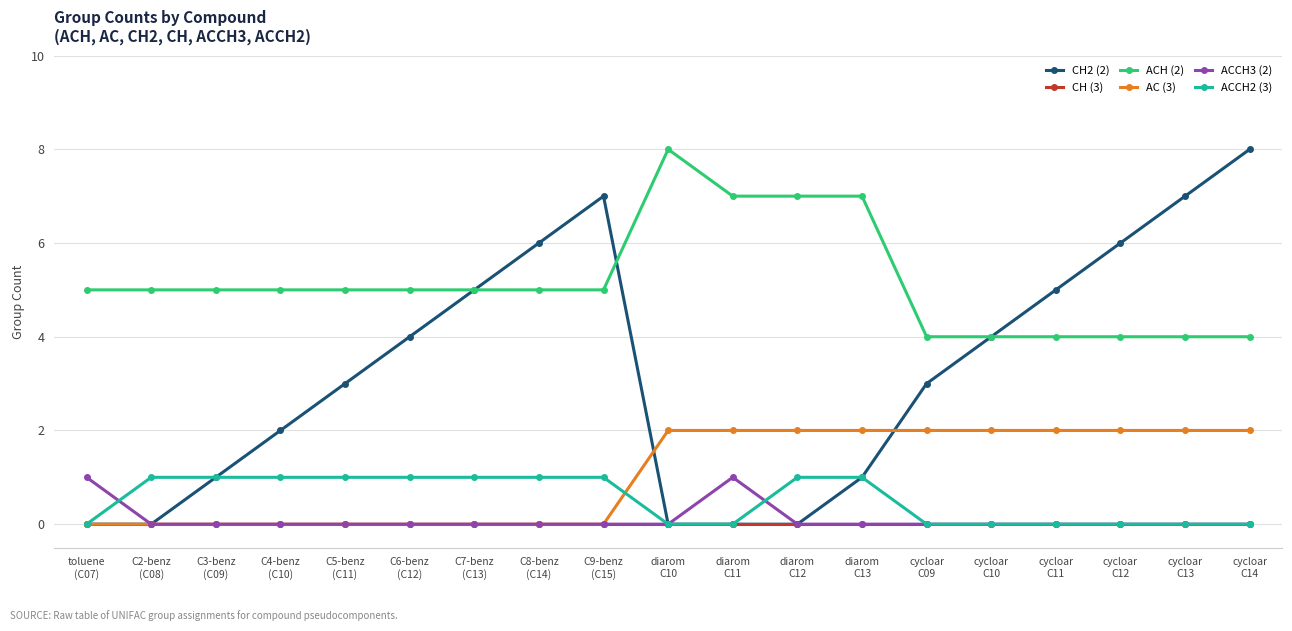

The value of CH (3) at C8-benz
(C14) is 0. True or false?

True